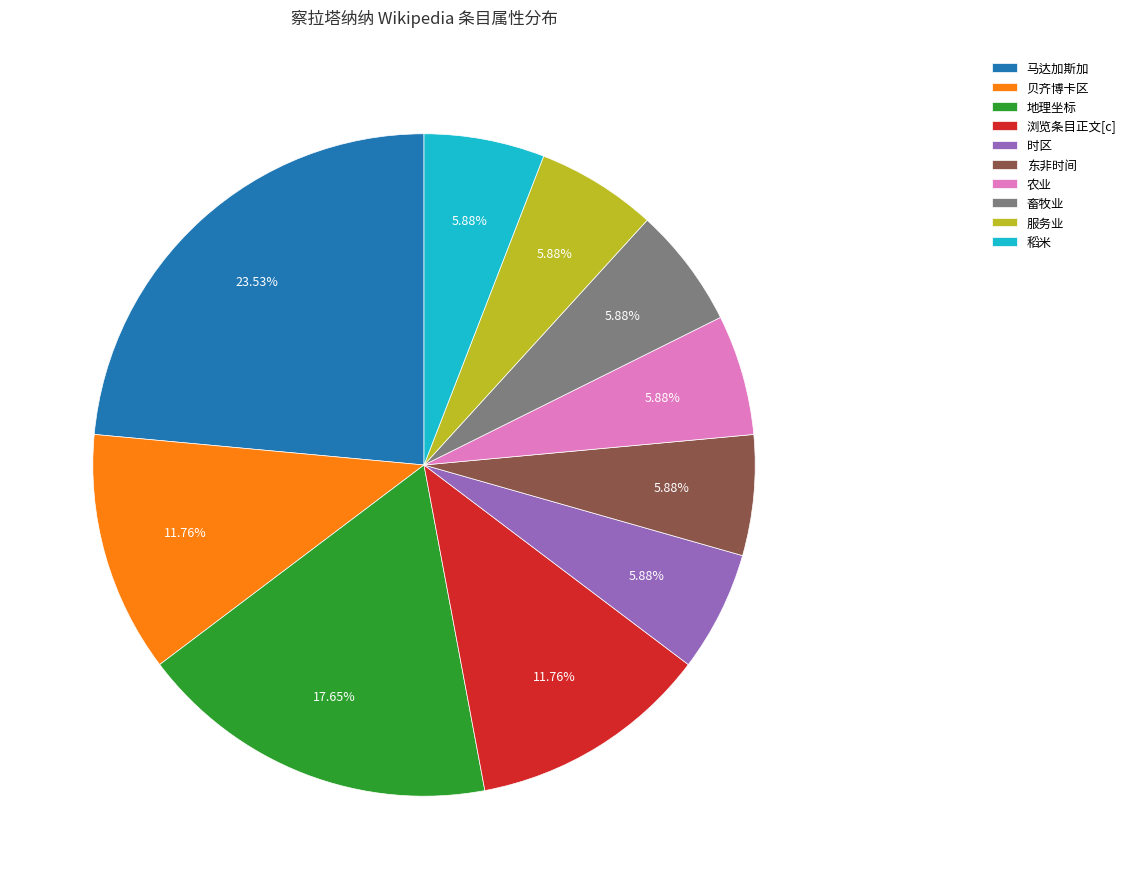

Which slice is the largest?

马达加斯加